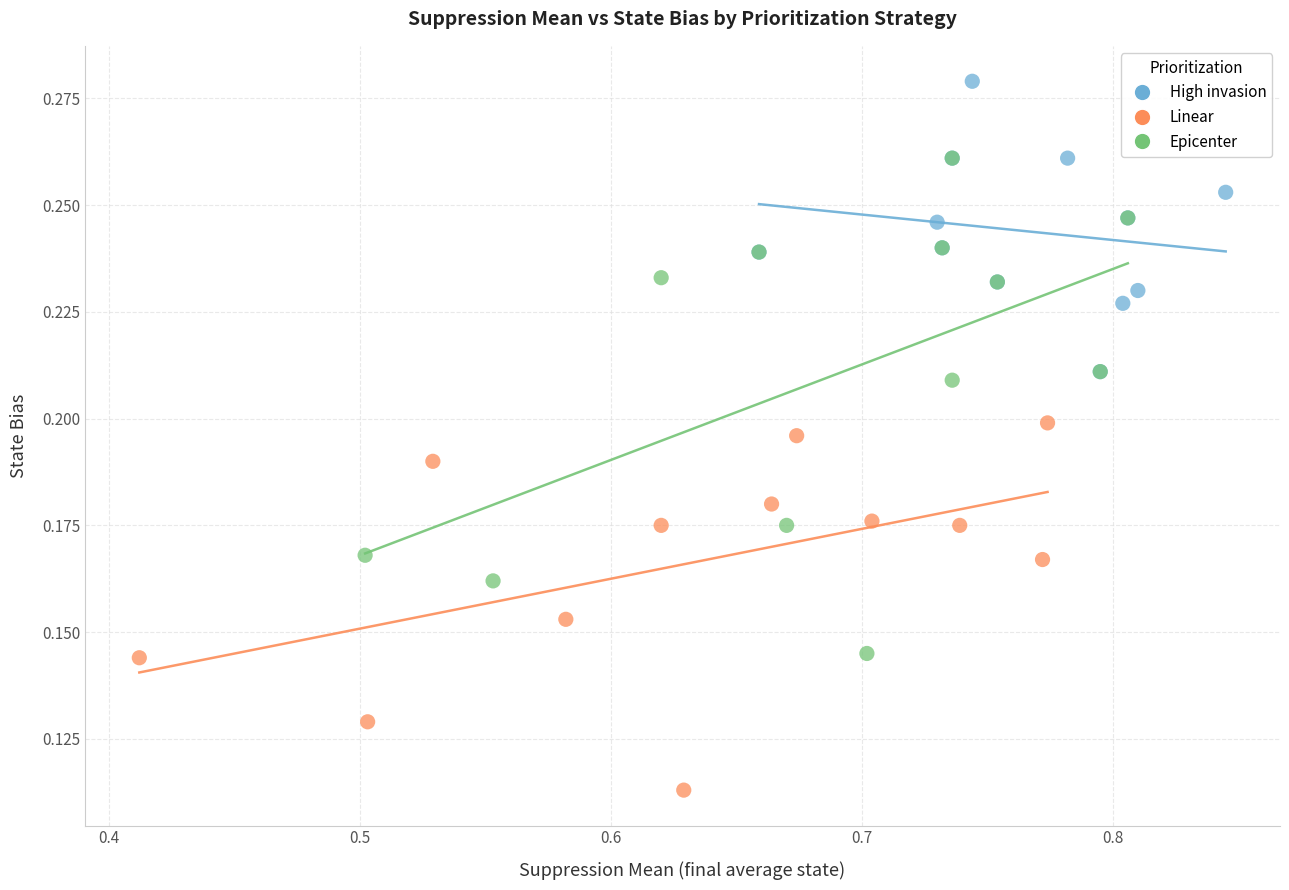

Which series has the widest spread of Y values?

Epicenter